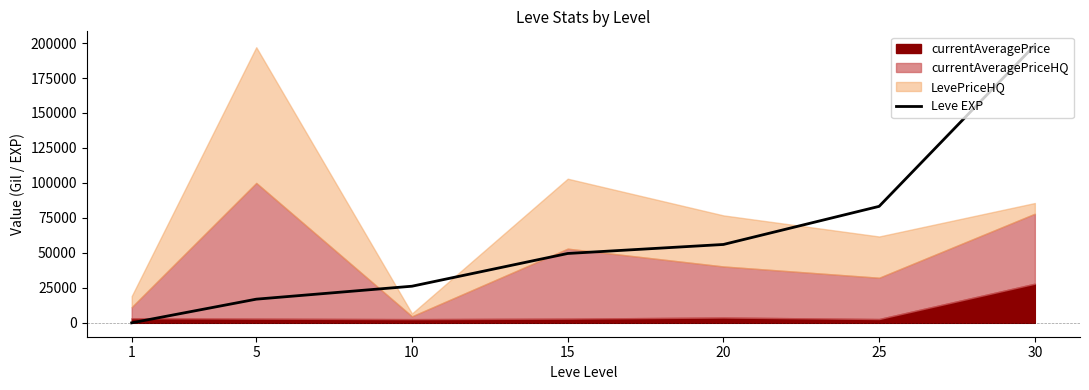

What is the value of the 2nd point from the left?

16920